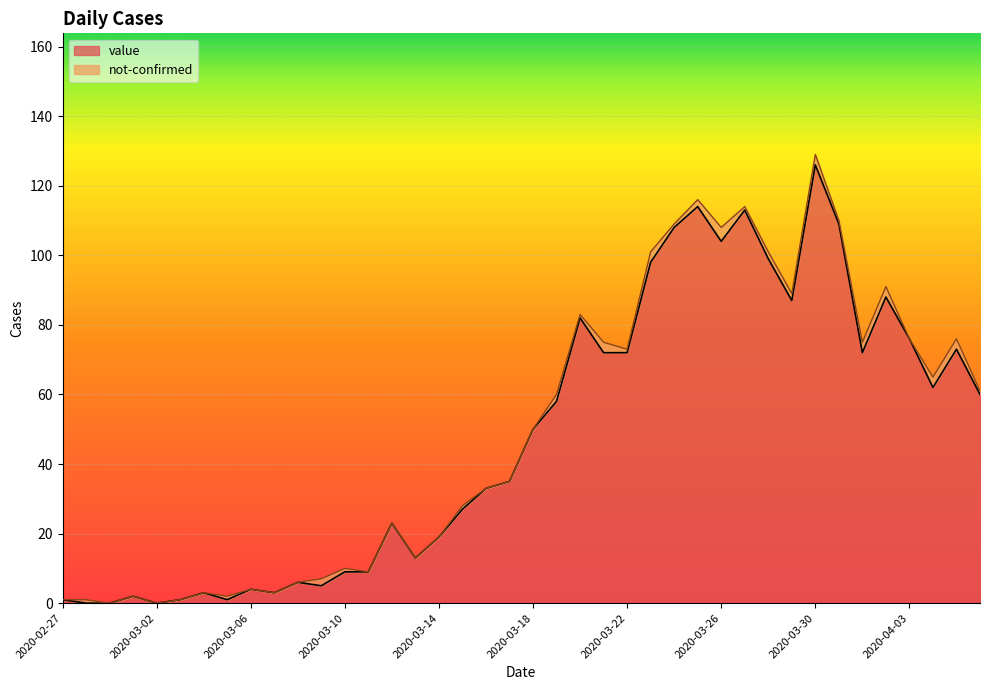

Approximately how many times larger is the value at 2020-03-08 compared to 2020-03-15?

0.2